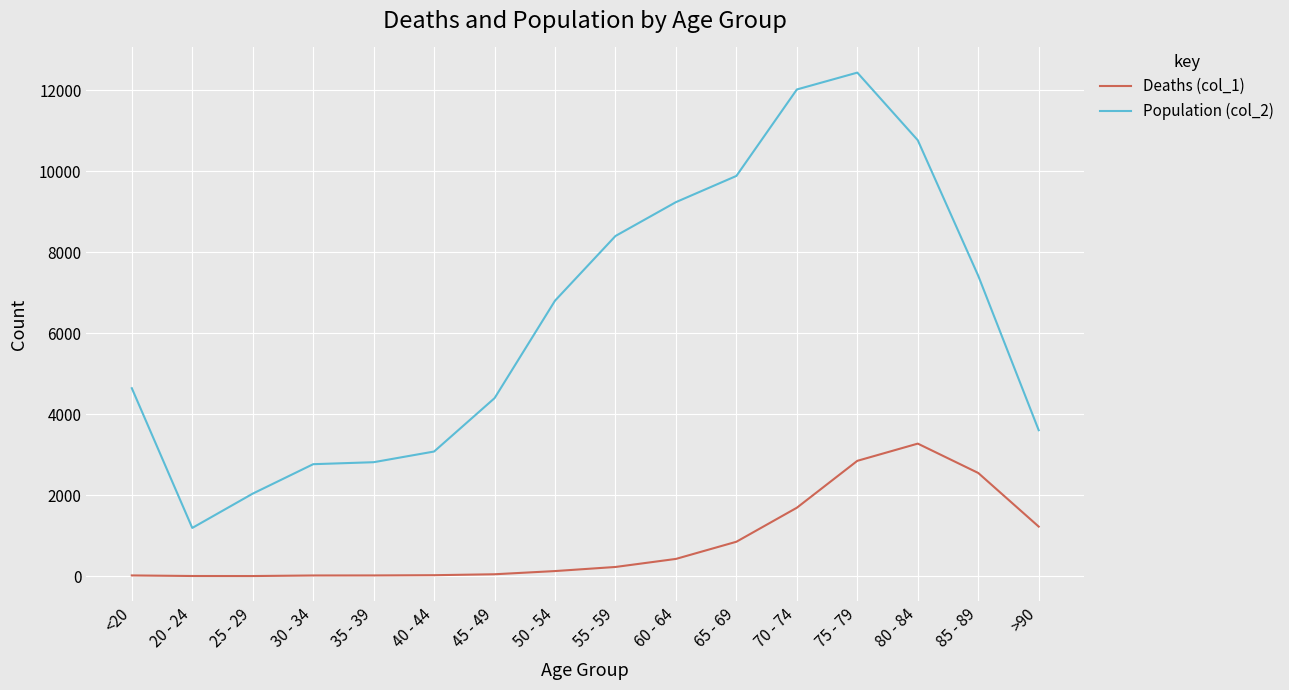

True or false: Population (col_2) and Deaths (col_1) cross at least once.

False